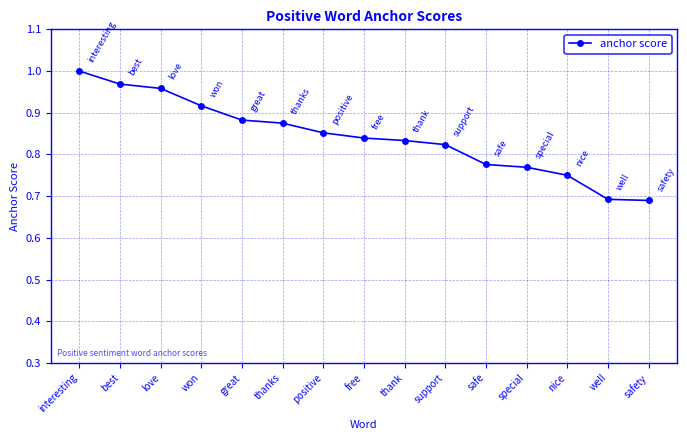

How many values are between 0 and 1?

15